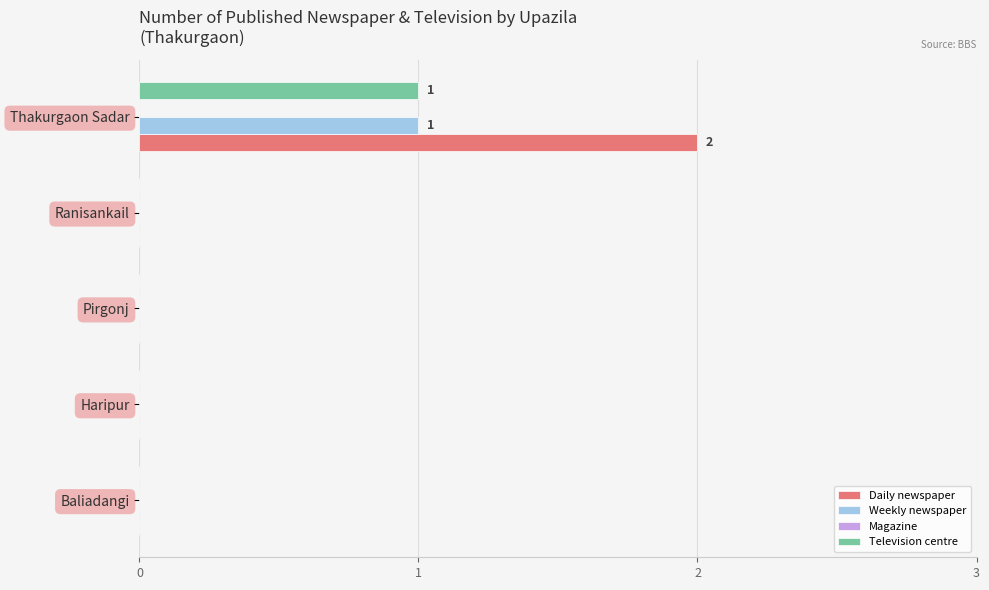

Is it true that Daily newspaper equals 0 at Ranisankail?

True